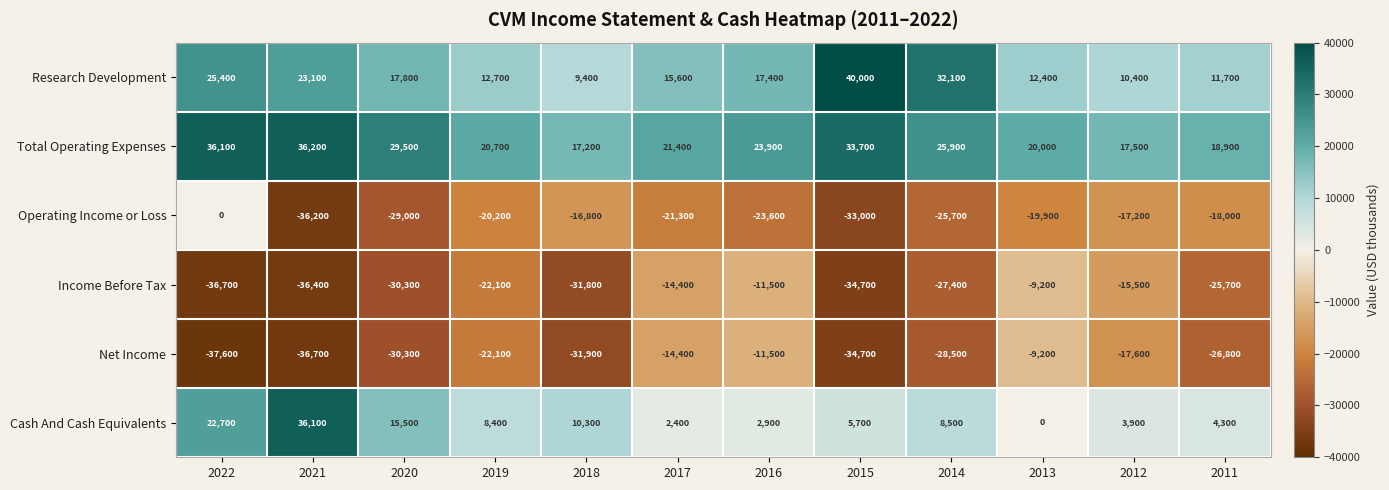

What is the maximum value shown in the chart?

40000